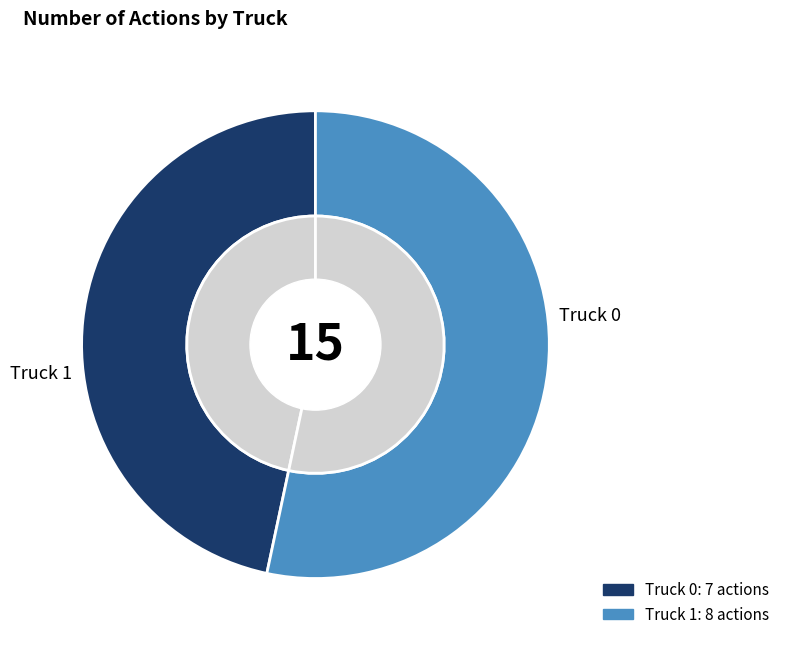

Count the number of slices in the pie.

2